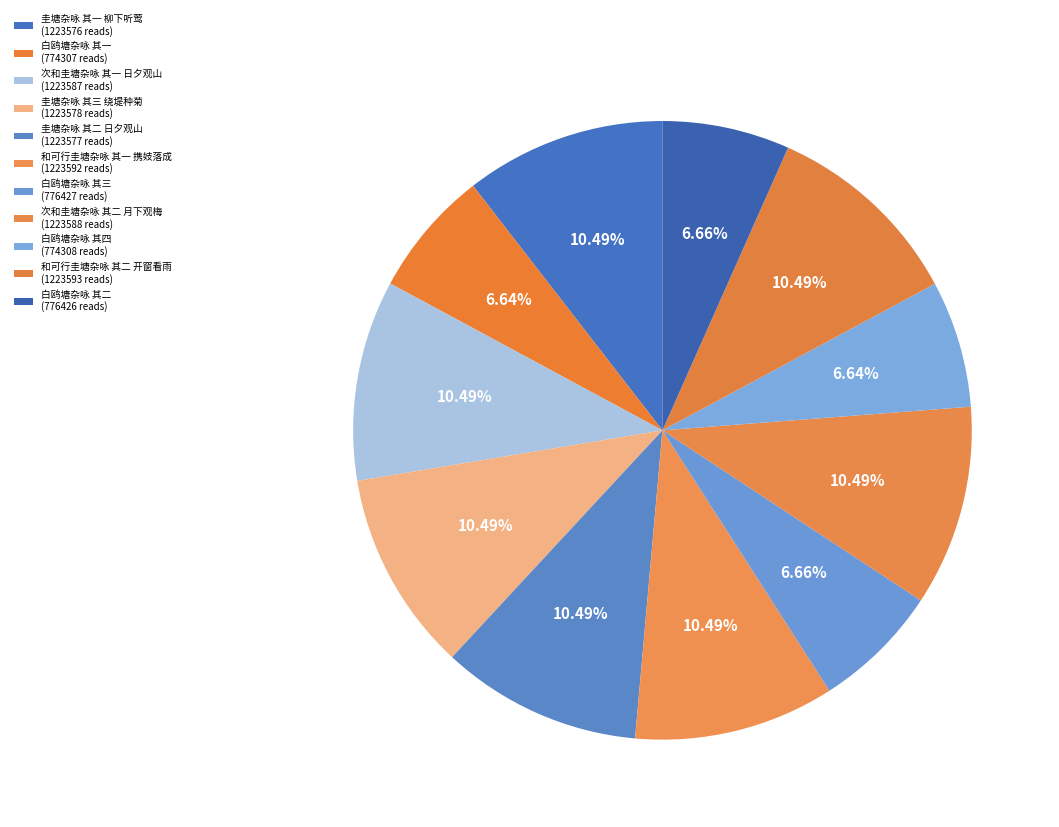

Between 和可行圭塘杂咏 其二 开窗看雨 and 白鸥塘杂咏 其一, which is larger?

和可行圭塘杂咏 其二 开窗看雨